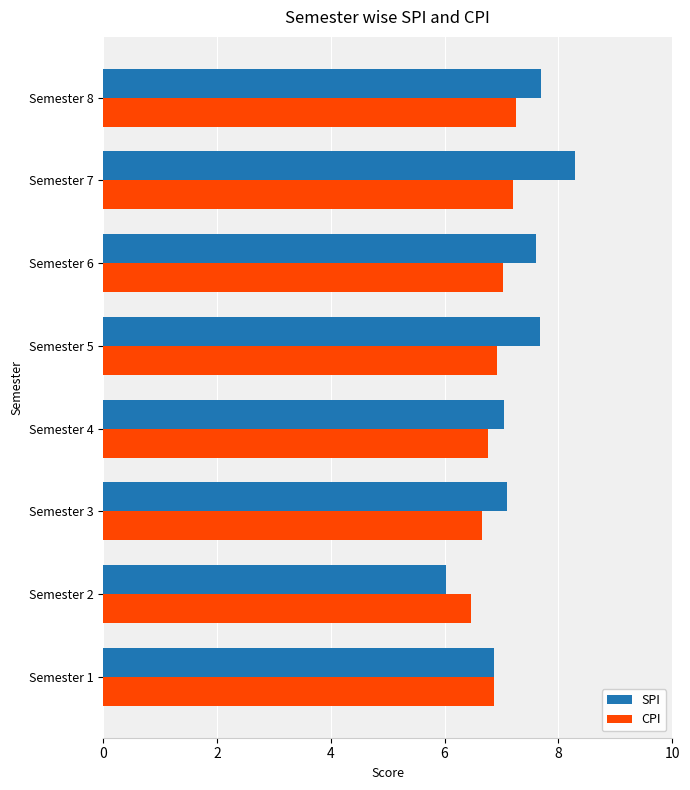

Is it true that CPI equals 6.9 at Semester 5?

True